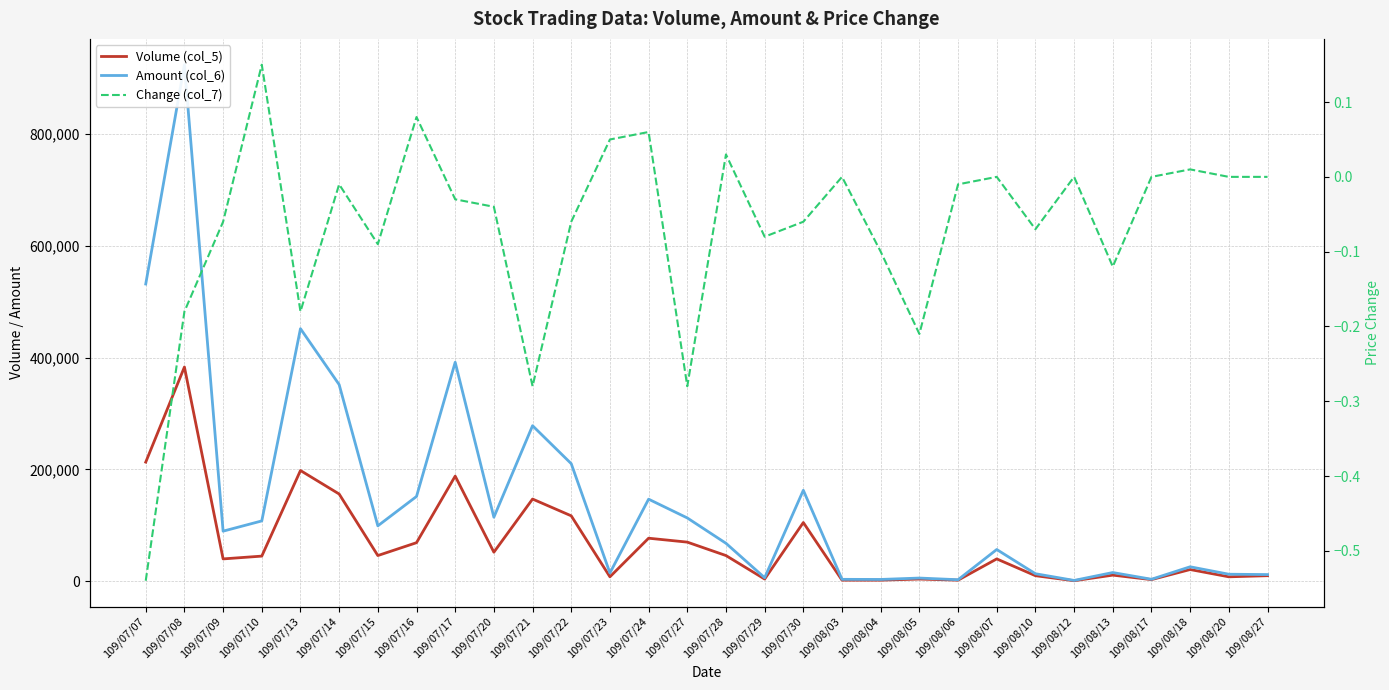

What are all the series names shown in the legend?

Volume (col_5), Amount (col_6), Change (col_7)